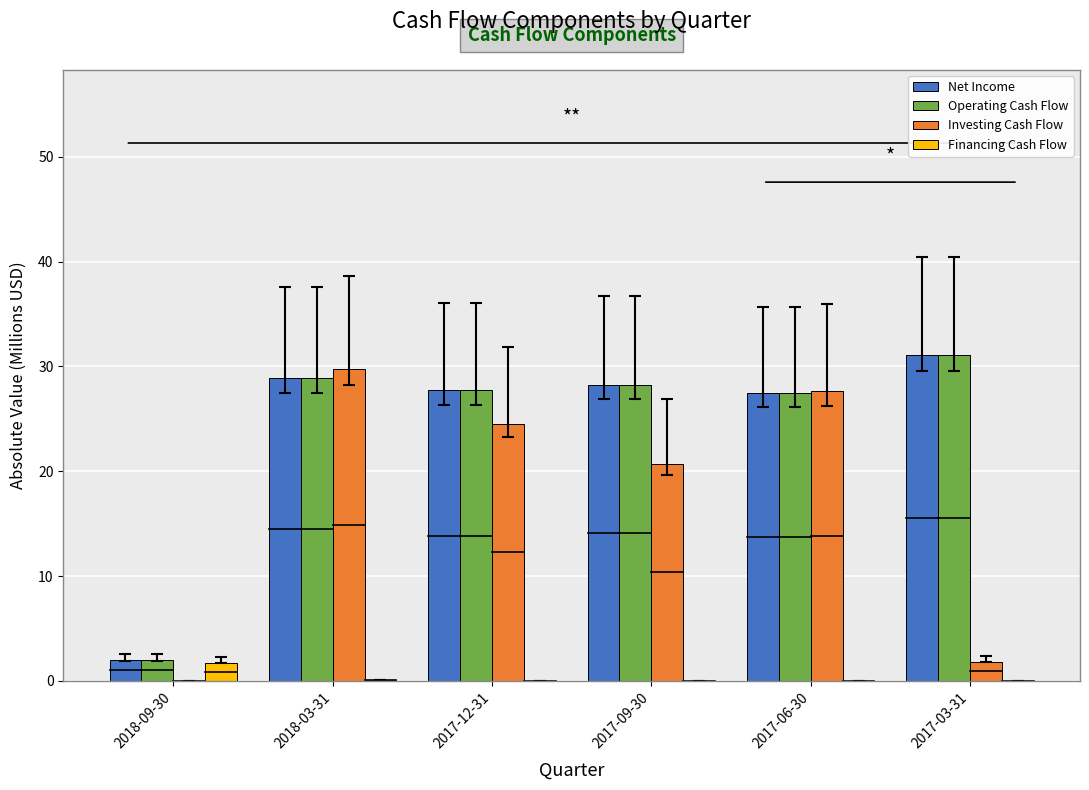

Which series changed the most between 2018-09-30 and 2018-03-31?

Investing Cash Flow